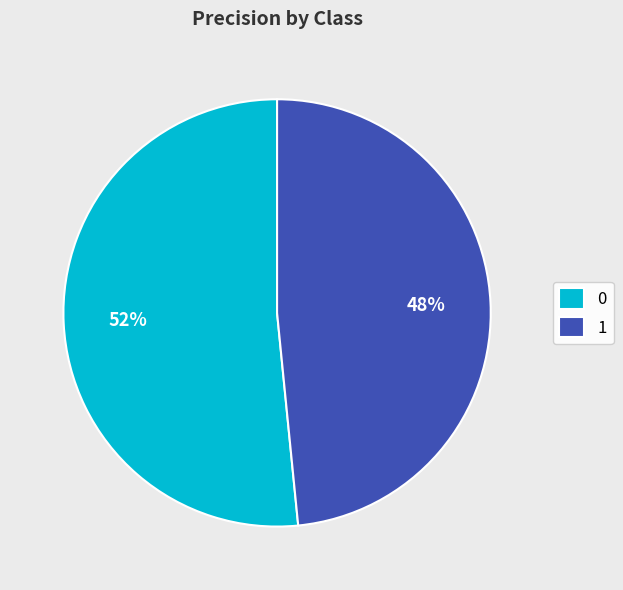

Is the sum of 0 and 1 greater than half?

Yes